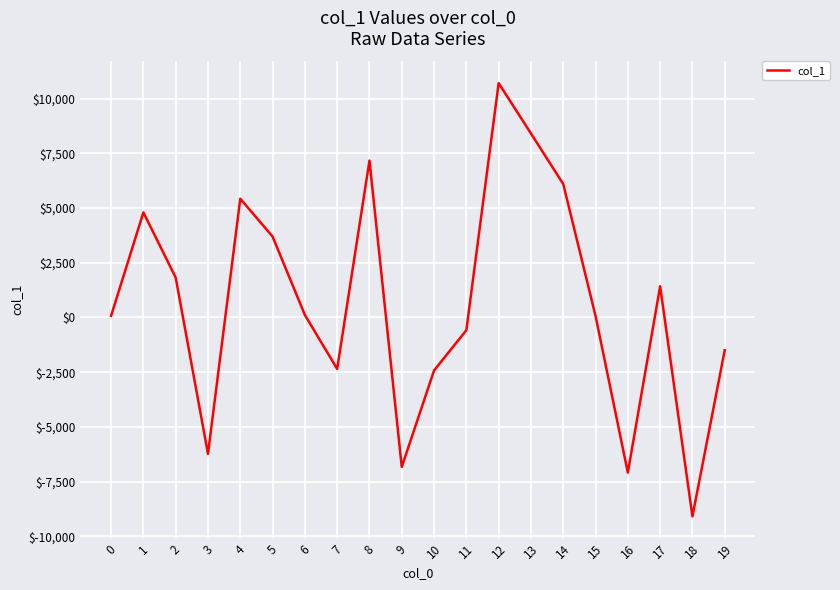

What is the minimum value shown in the chart?

-9086.5